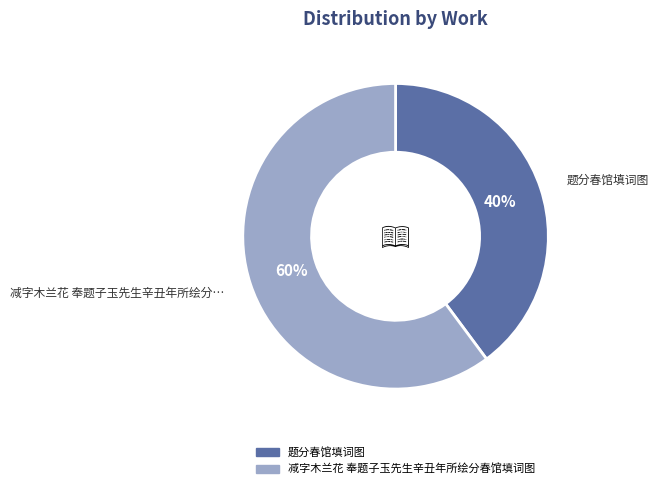

Which slice is the smallest?

题分春馆填词图